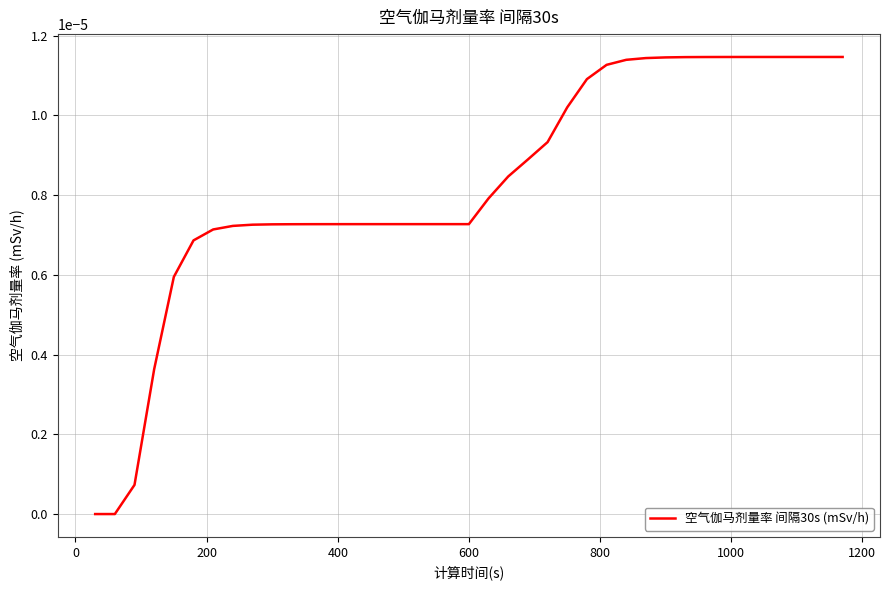

Is this an area chart (filled region under the line)?

No